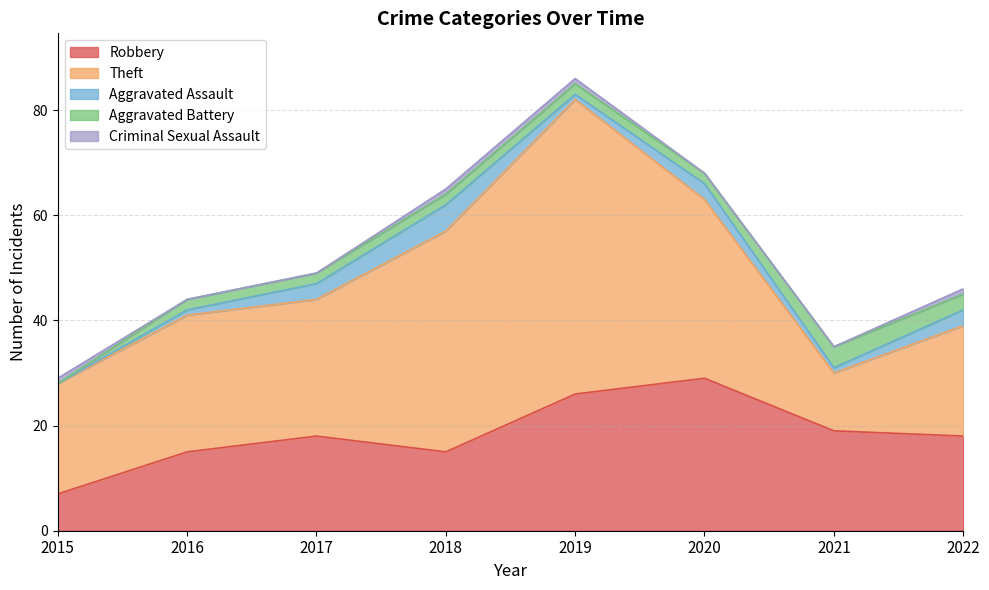

True or false: Theft and Aggravated Assault intersect in this chart.

False